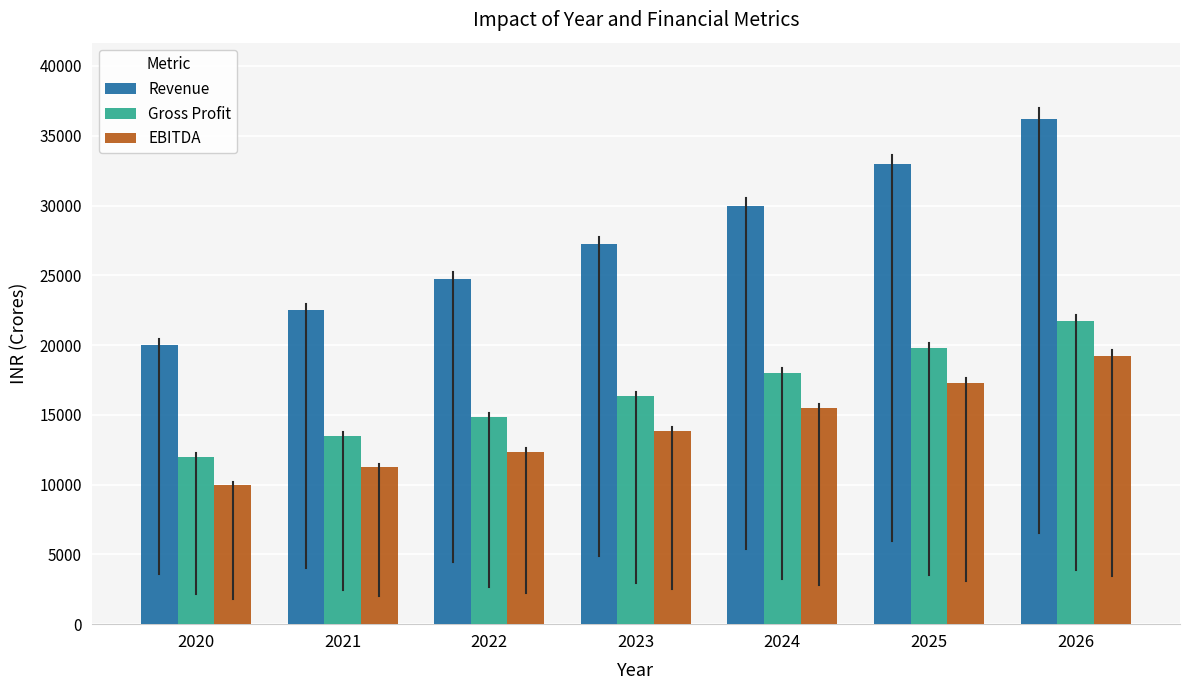

Which series has the widest spread of values?

Revenue